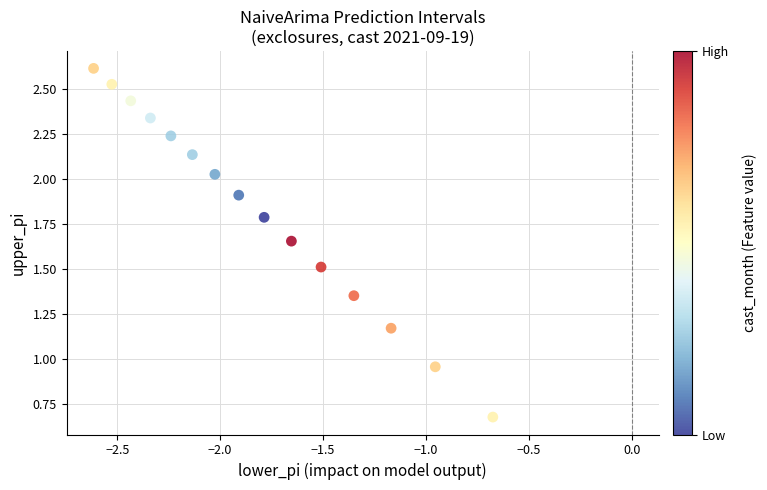

What is the range of X values (max minus min)?

1.9